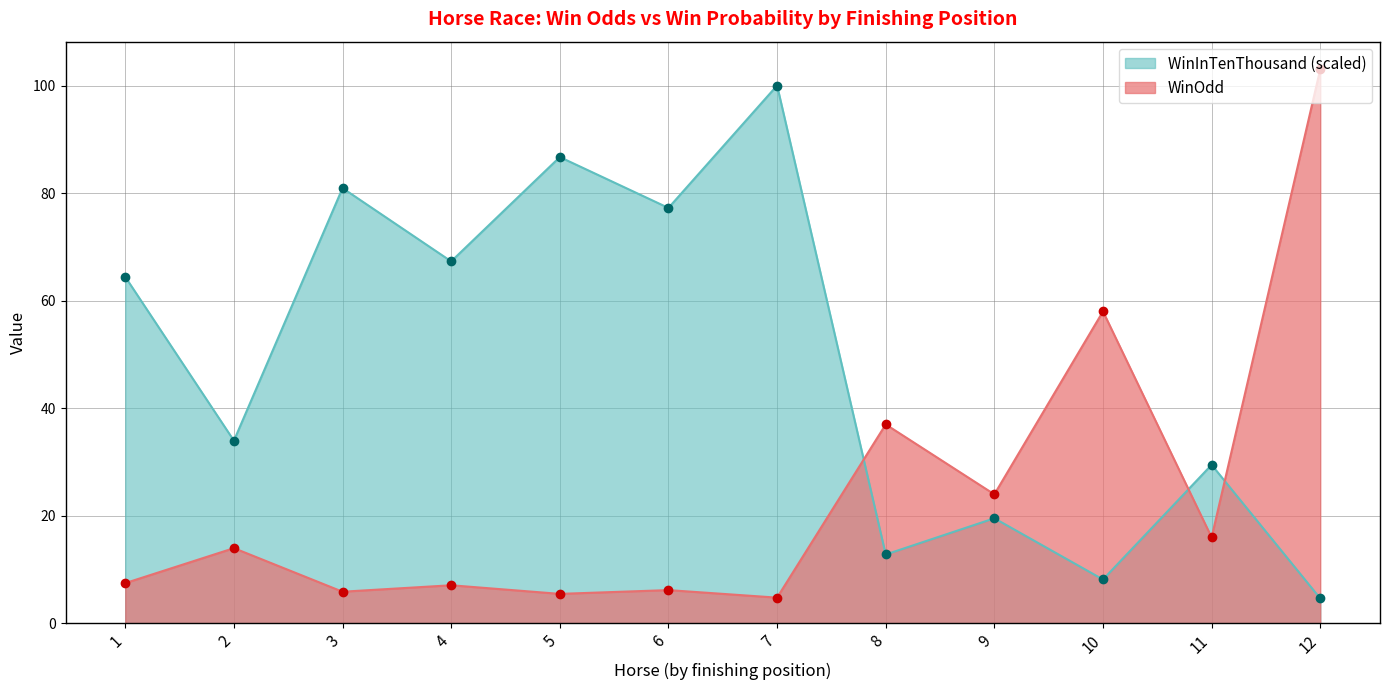

What is the sum of the WinOdd values at 6 and 1?

13.7